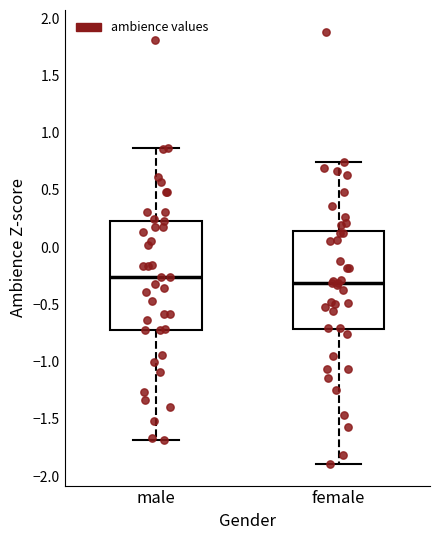

Where does the median line of the box for female sit on the y-axis? The values are not printed on the chart, so give them approximately, as read against the axis.

-0.30